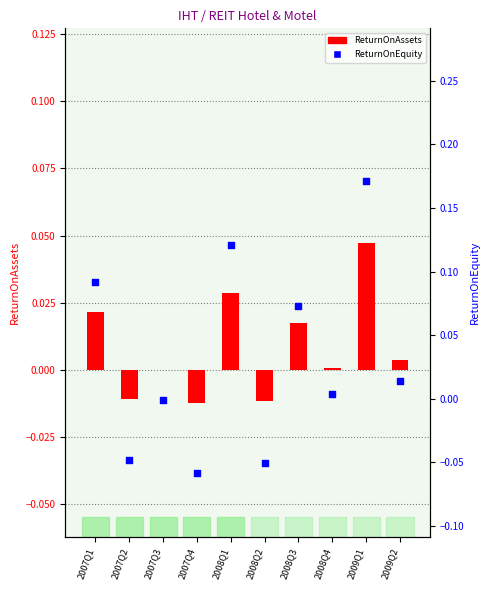

Which series reaches the maximum Y coordinate?

ReturnOnEquity